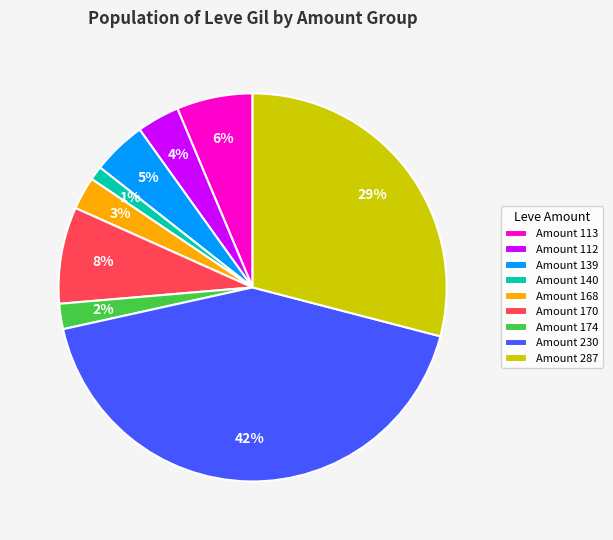

Is there a majority slice in this chart?

No